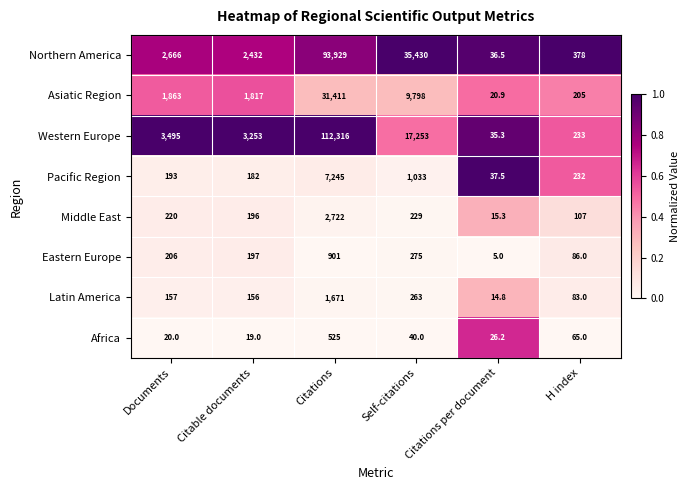

What is the sum of all Middle East values?

3489.3